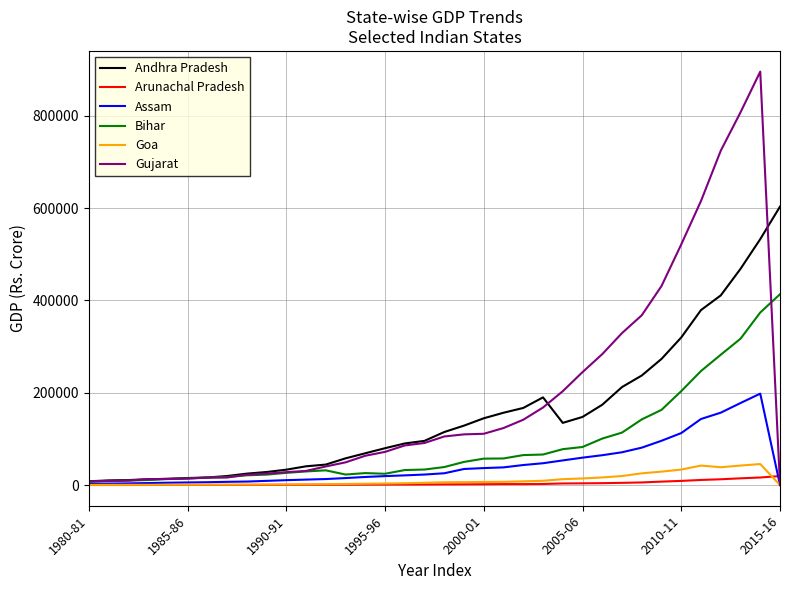

What is the highest value of the Gujarat series?

895926.7